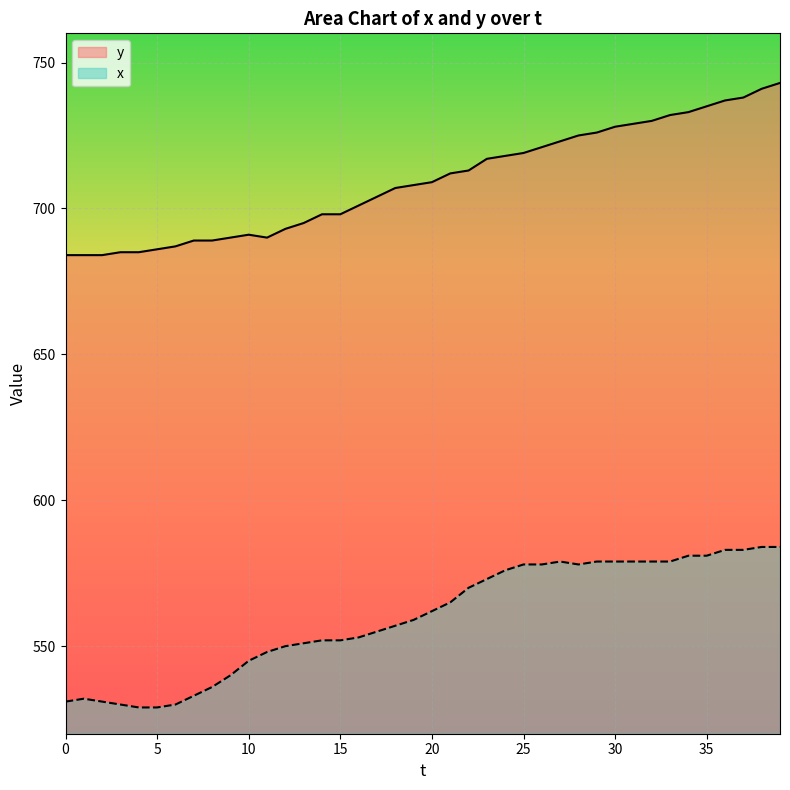

How many lines are shown in the chart?

2